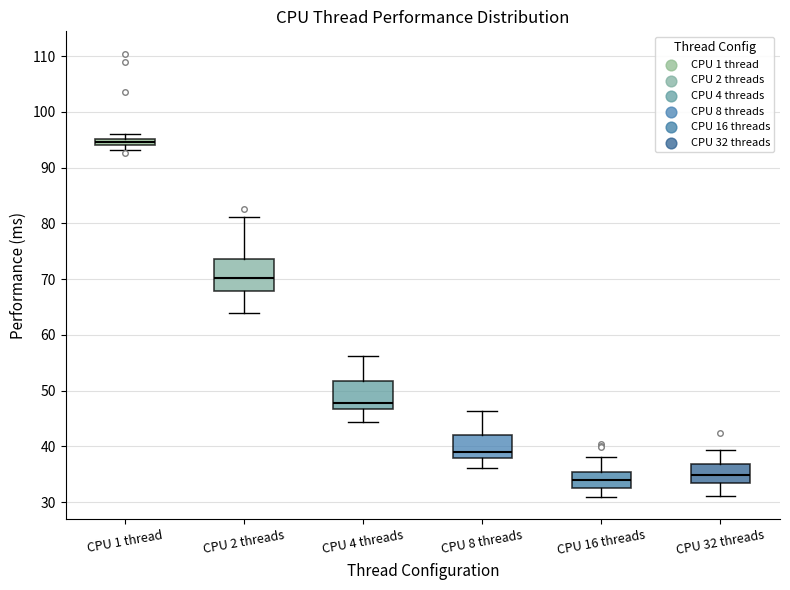

Where does the lower whisker of the box for CPU 4 threads end on the y-axis? The values are not printed on the chart, so give them approximately, as read against the axis.

44